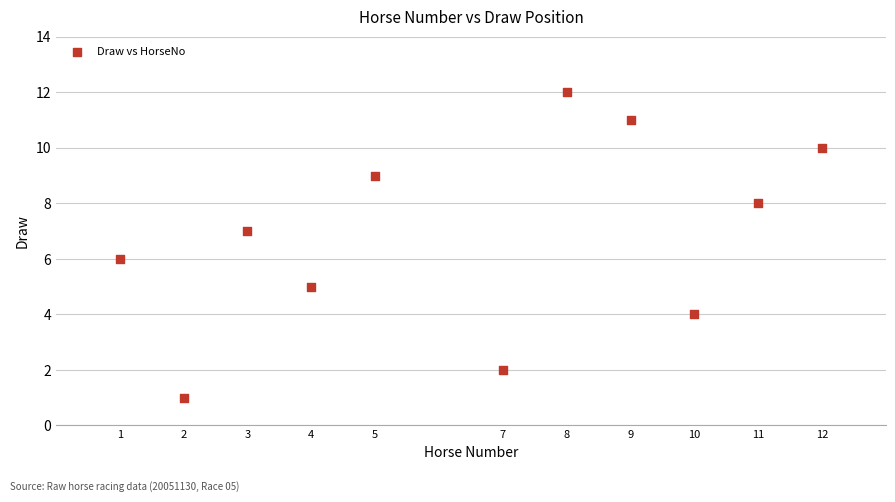

What is the average X value?

7